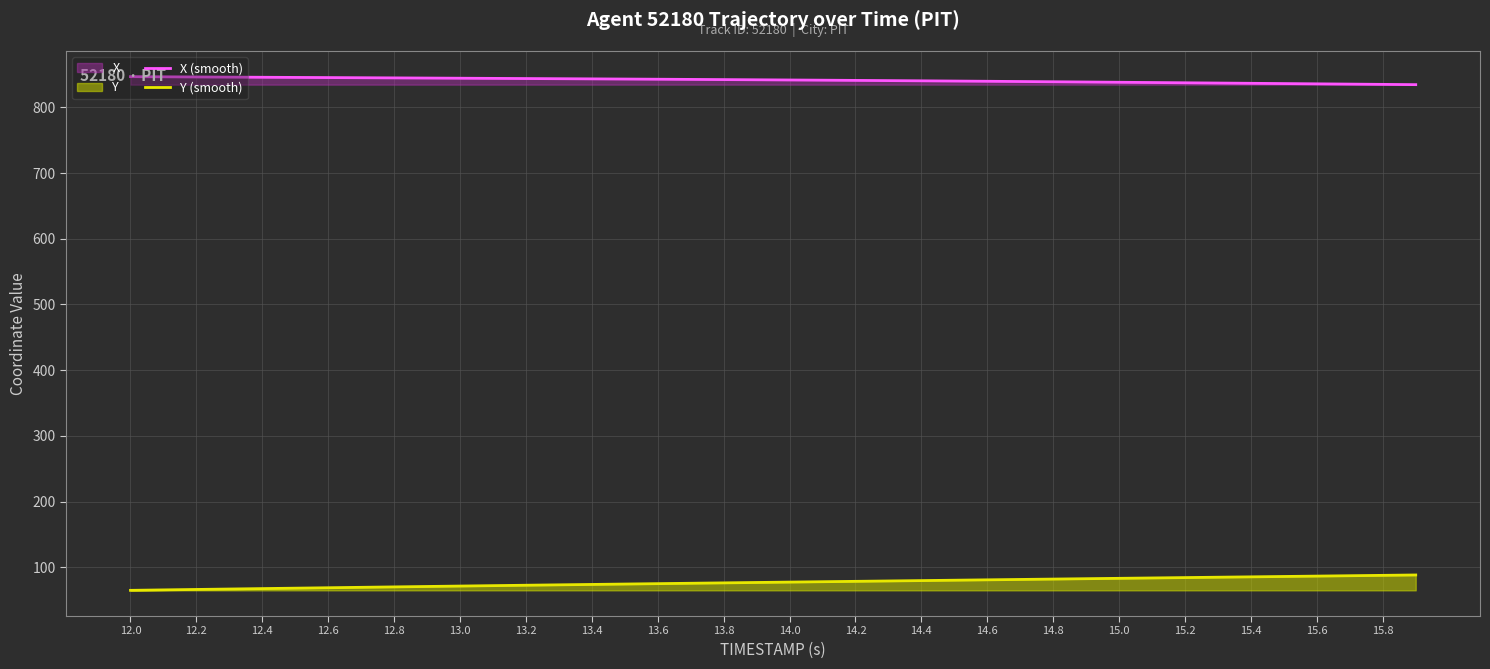

What is the difference between the maximum and second lowest values in the X (smooth) series?

11.8